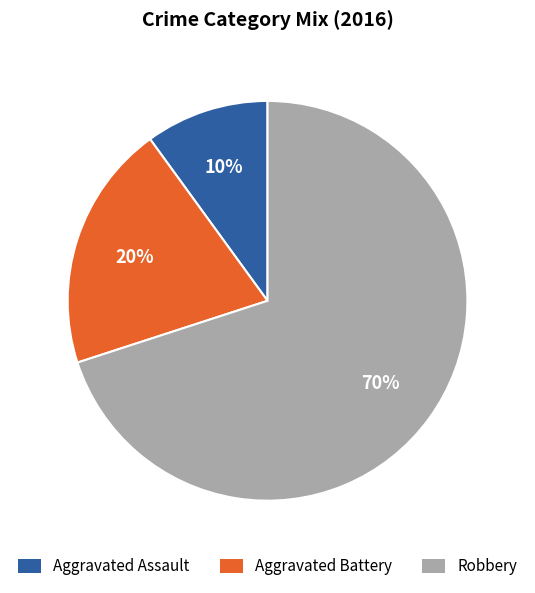

To the nearest percent, what is the difference between the Robbery and Aggravated Battery slice percentages?

50%